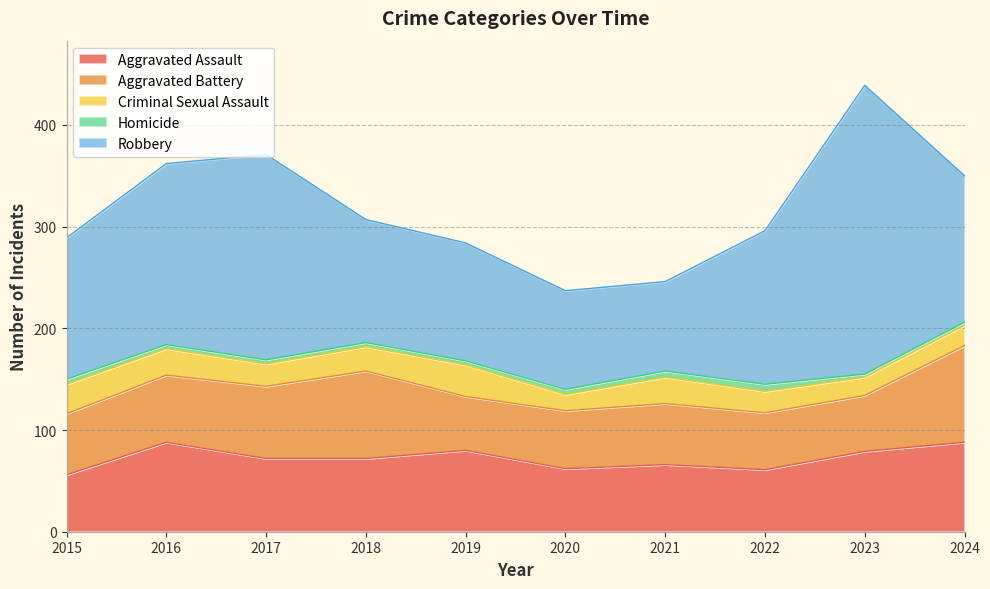

Is the value of Aggravated Assault at 2023 greater than the value of Homicide at 2019?

Yes